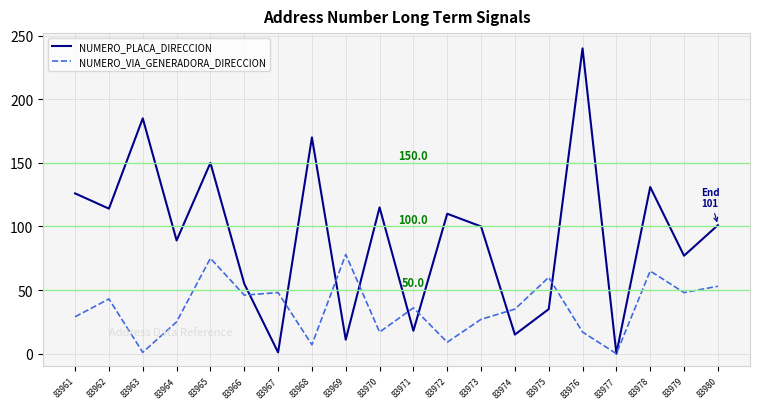

What is the greatest value displayed?

240